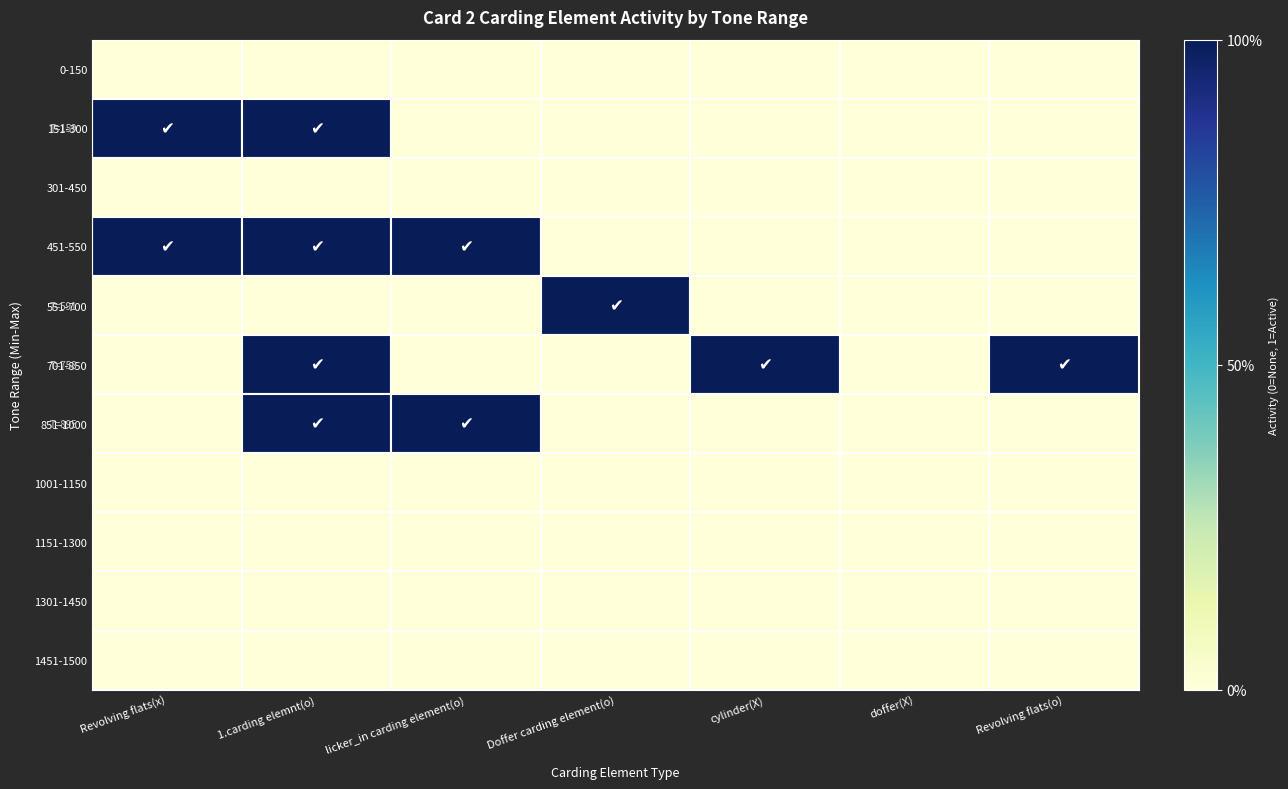

What is the total value across all series at 1.carding elemnt(o)?

4